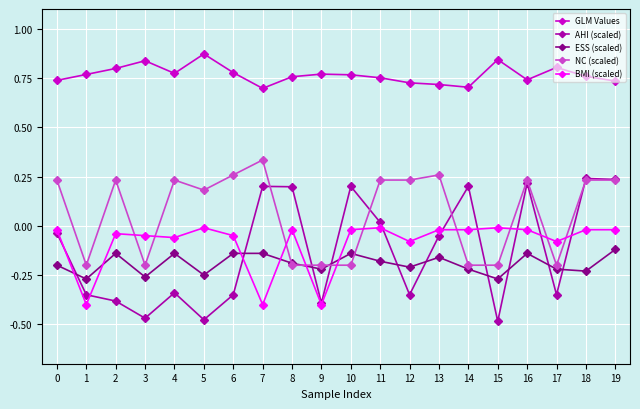

What is the difference between the maximum and minimum values in the NC (scaled) series?

0.5